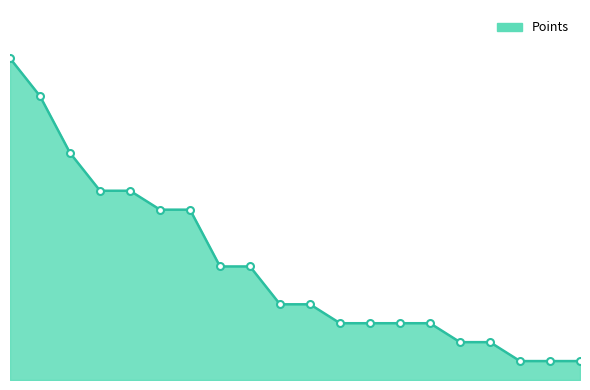

What is the sum of all values?

121